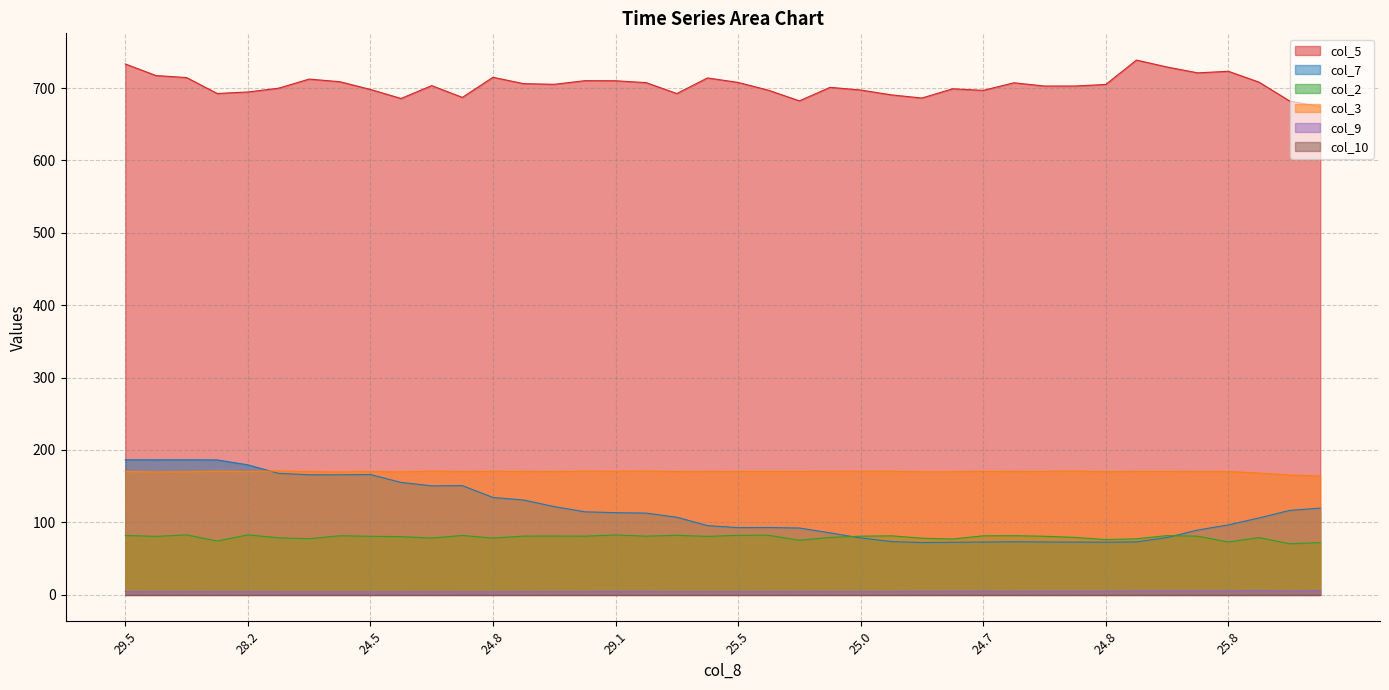

Which series has the widest spread of values?

col_7